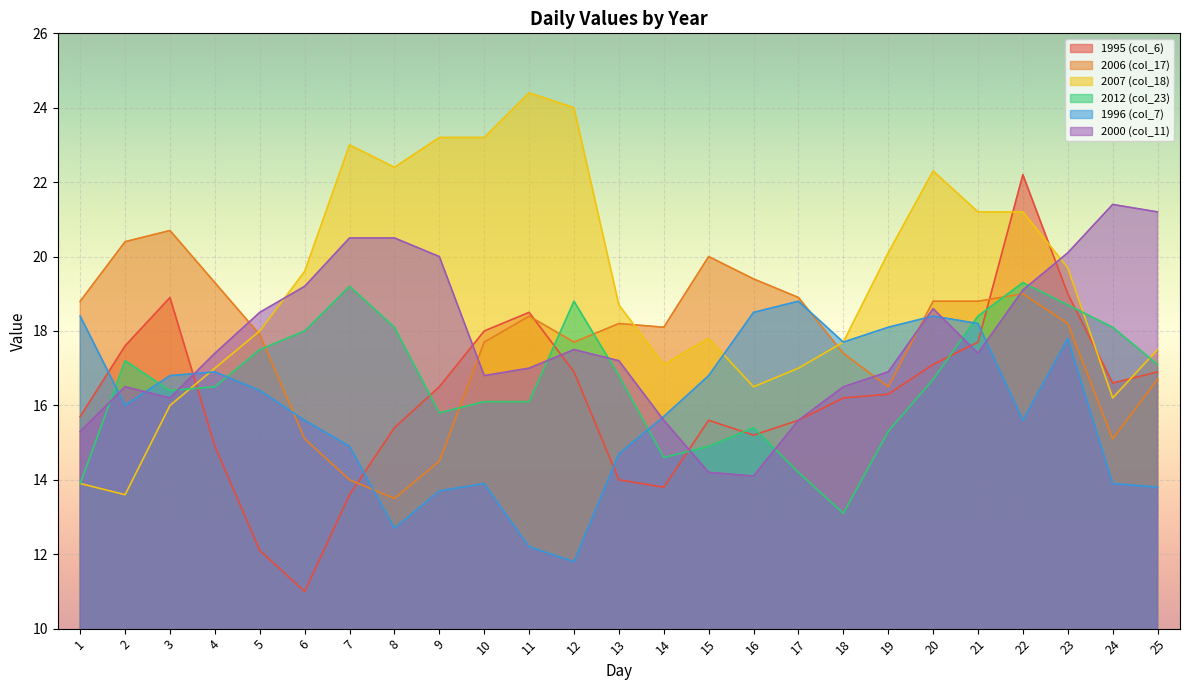

Reading right to left, list all the values displayed in this chart.

1995 (col_6): 16.9	16.6	19.0	22.2	17.7	17.1	16.3	16.2	15.6	15.2	15.6	13.8	14.0	16.9	18.5	18.0	16.5	15.4	13.6	11.0	12.1	14.9	18.9	17.6	15.7
2006 (col_17): 16.7	15.1	18.2	19.0	18.8	18.8	16.5	17.4	18.9	19.4	20.0	18.1	18.2	17.7	18.4	17.7	14.5	13.5	14.0	15.1	17.9	19.3	20.7	20.4	18.8
2007 (col_18): 17.5	16.2	19.7	21.2	21.2	22.3	20.1	17.7	17.0	16.5	17.8	17.1	18.7	24.0	24.4	23.2	23.2	22.4	23.0	19.6	18.0	17.0	16.0	13.6	13.9
2012 (col_23): 17.1	18.1	18.7	19.3	18.4	16.7	15.3	13.1	14.2	15.4	14.9	14.6	16.8	18.8	16.1	16.1	15.8	18.1	19.2	18.0	17.5	16.5	16.4	17.2	13.9
1996 (col_7): 13.8	13.9	17.8	15.6	18.2	18.4	18.1	17.7	18.8	18.5	16.8	15.7	14.7	11.8	12.2	13.9	13.7	12.7	14.9	15.6	16.4	16.9	16.8	16.0	18.4
2000 (col_11): 21.2	21.4	20.1	19.1	17.4	18.6	16.9	16.5	15.6	14.1	14.2	15.6	17.2	17.5	17.0	16.8	20.0	20.5	20.5	19.2	18.5	17.4	16.2	16.5	15.3